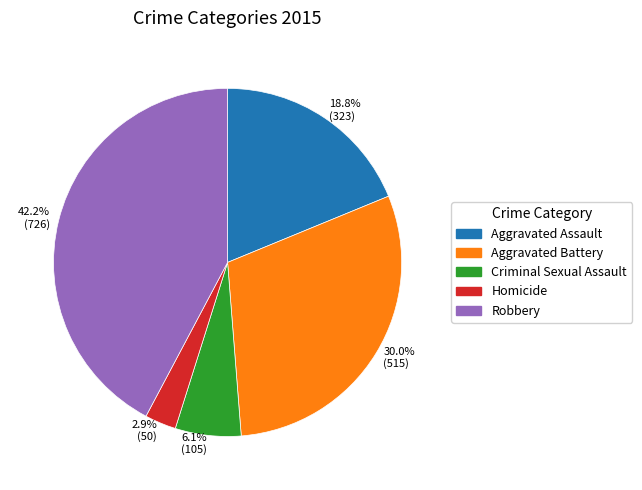

Which category has the biggest portion of the pie?

42.2% (726)